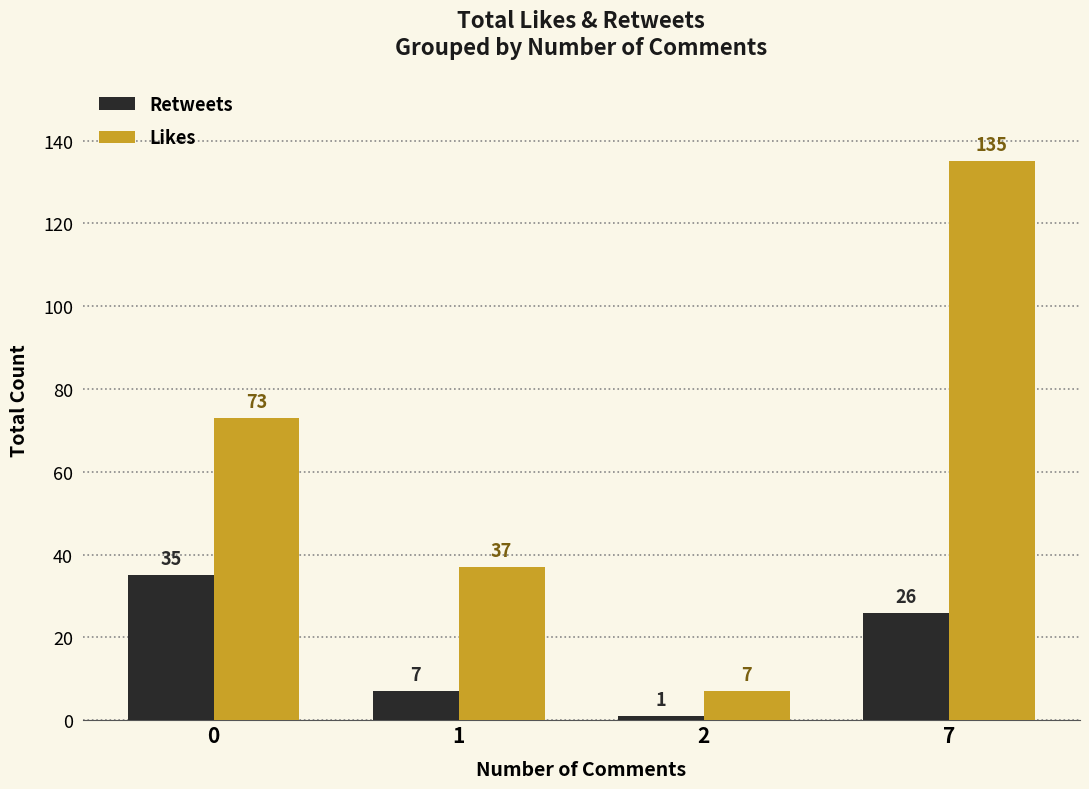

Reading left to right, transcribe all the data shown in this chart.

Retweets: 35	7	1	26
Likes: 73	37	7	135